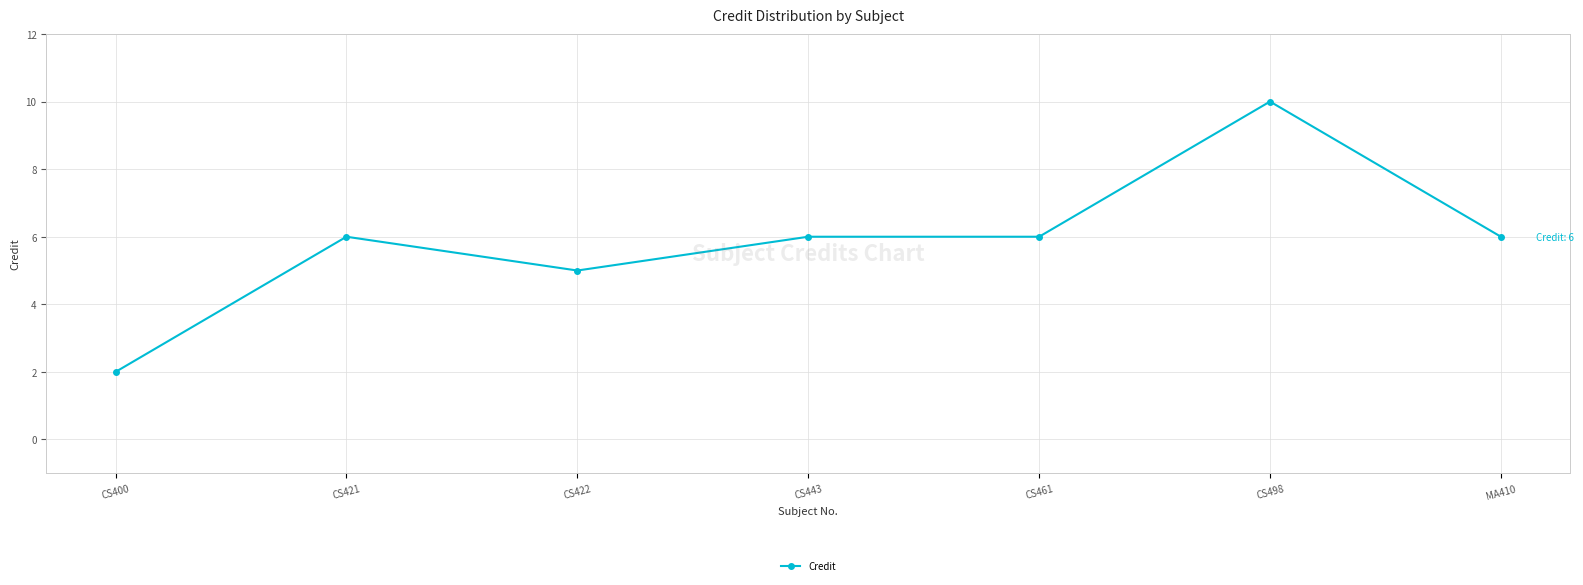

Where is the first local minimum?

CS422